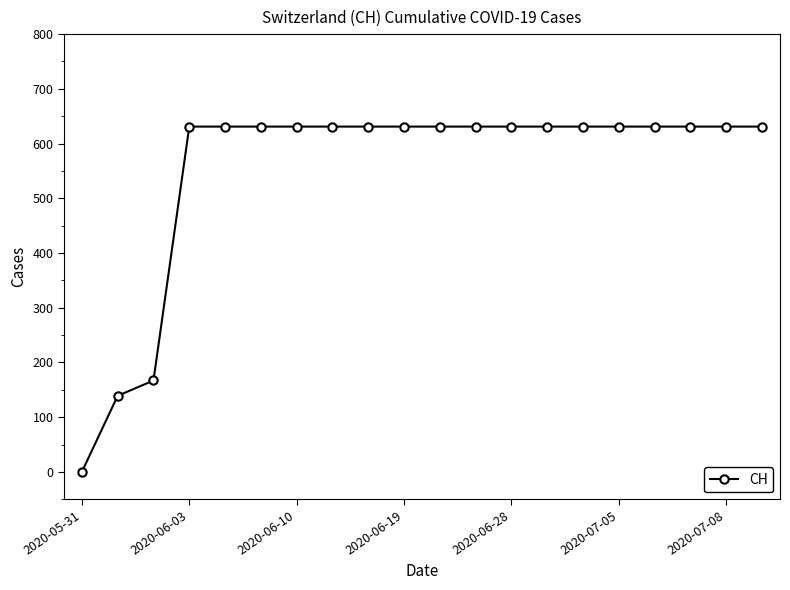

Reading right to left, what are all the values shown in this chart?

631	631	631	631	631	631	631	631	631	631	631	631	631	631	631	631	631	167	139	0